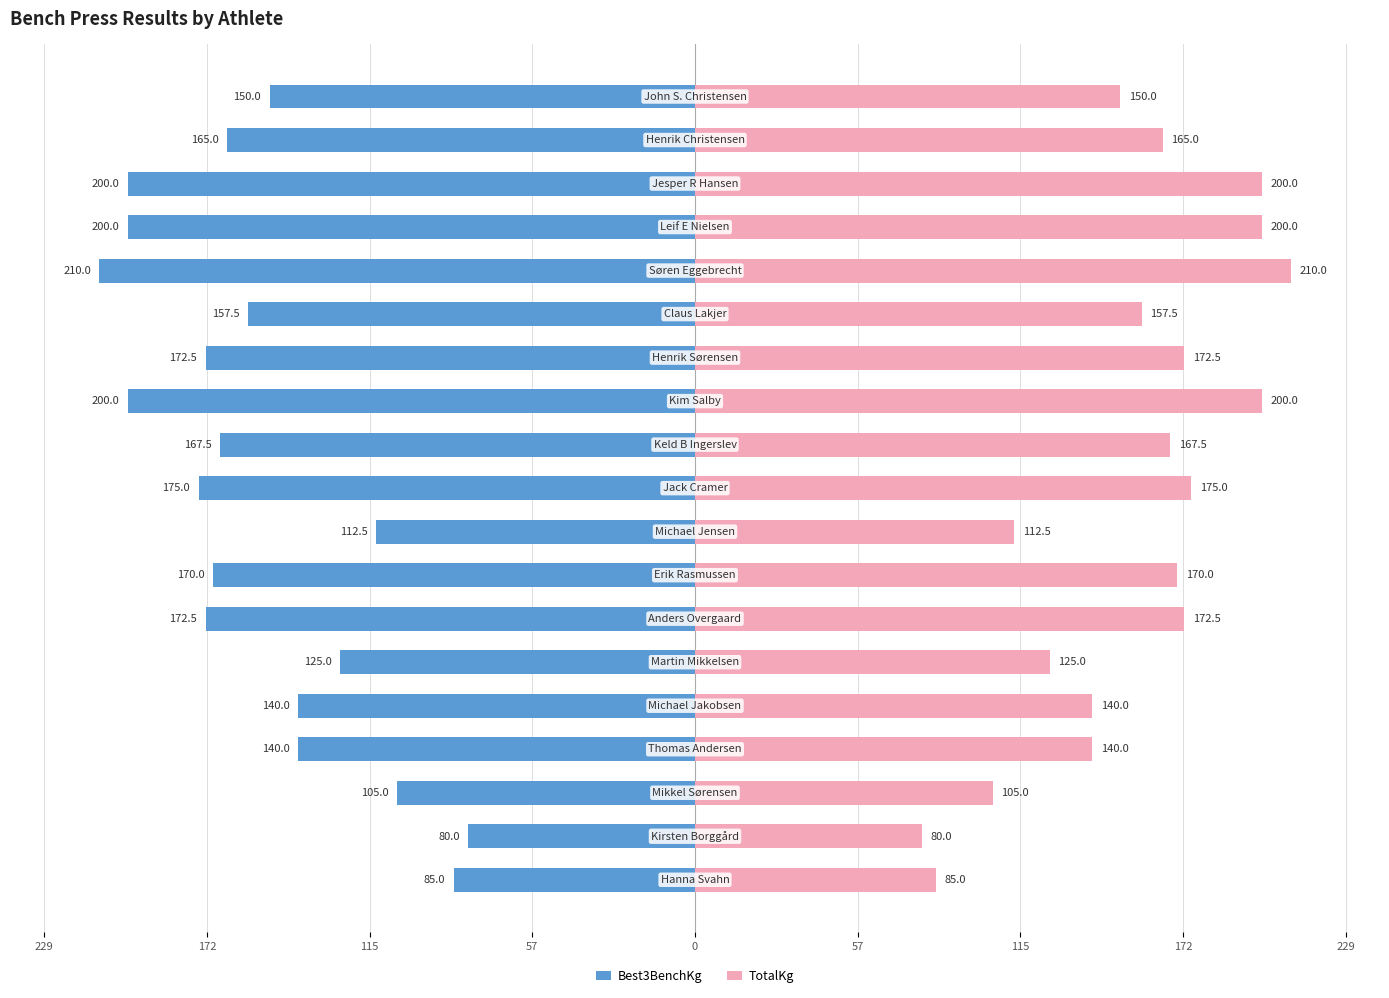

Count the number of data series in this chart.

2